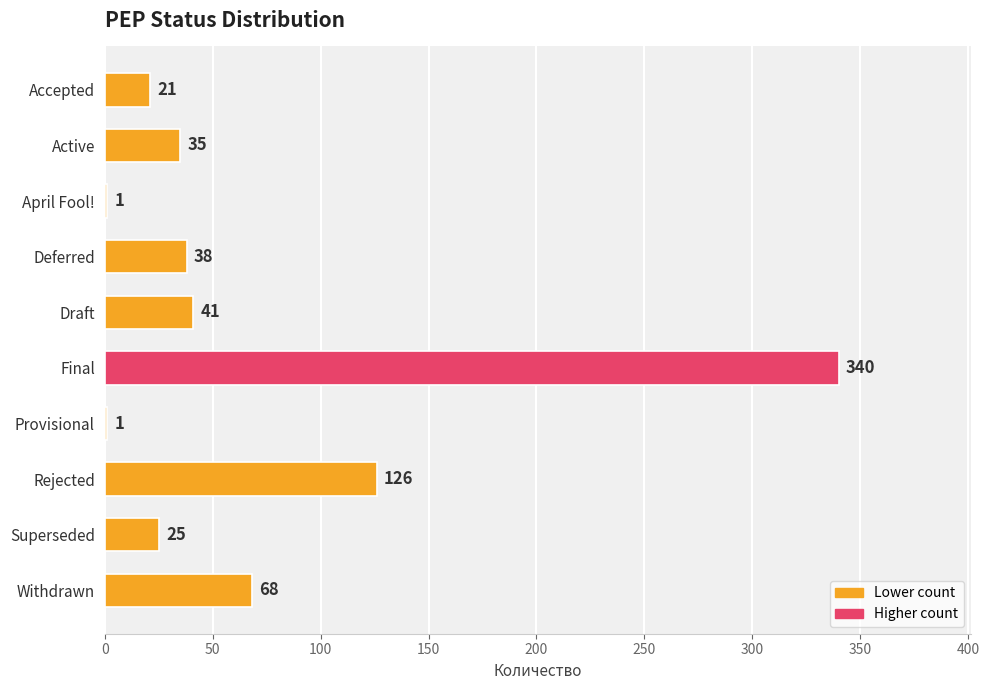

Reading top to bottom, what are all the values shown in this chart?

Accepted=21	Active=35	April Fool!=1	Deferred=38	Draft=41	Final=340	Provisional=1	Rejected=126	Superseded=25	Withdrawn=68